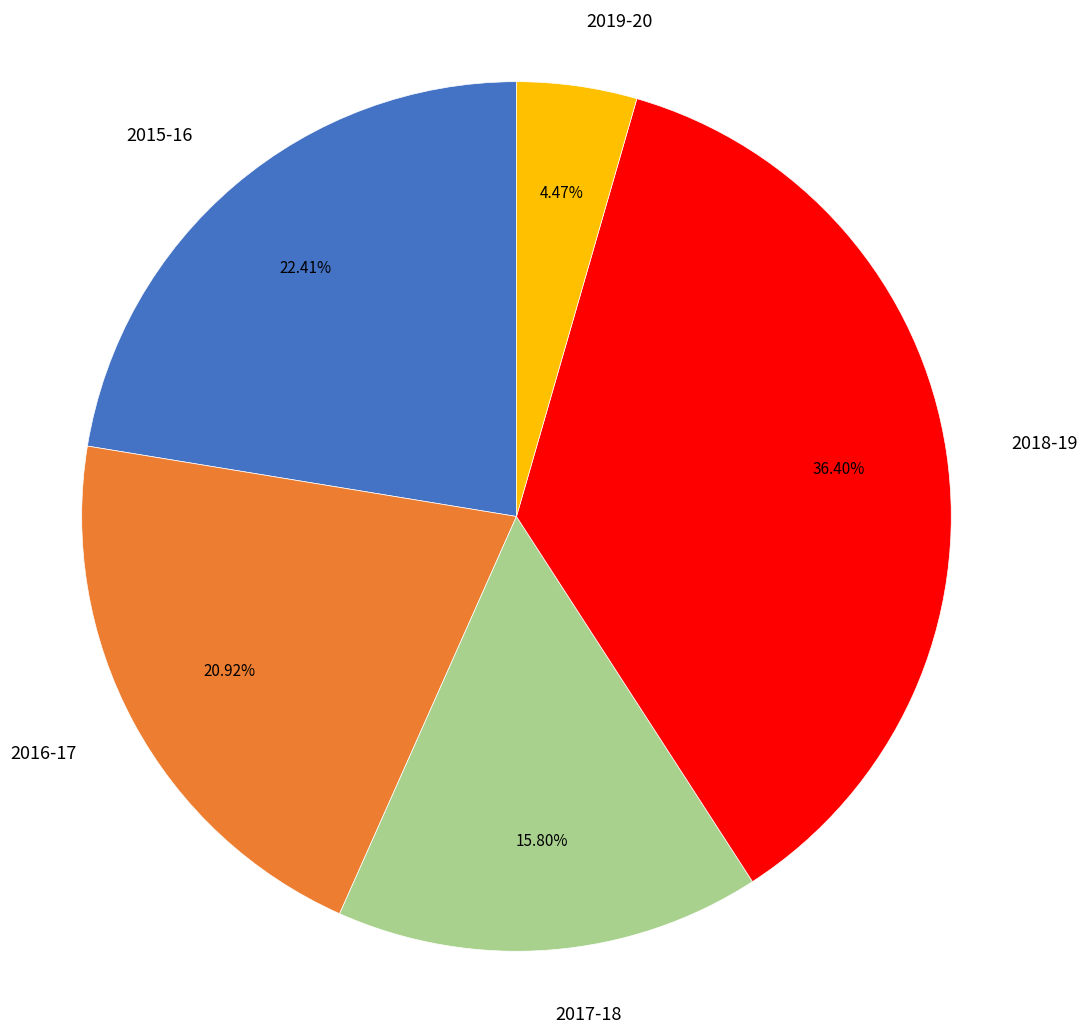

What is the smallest slice in the pie chart?

2019-20